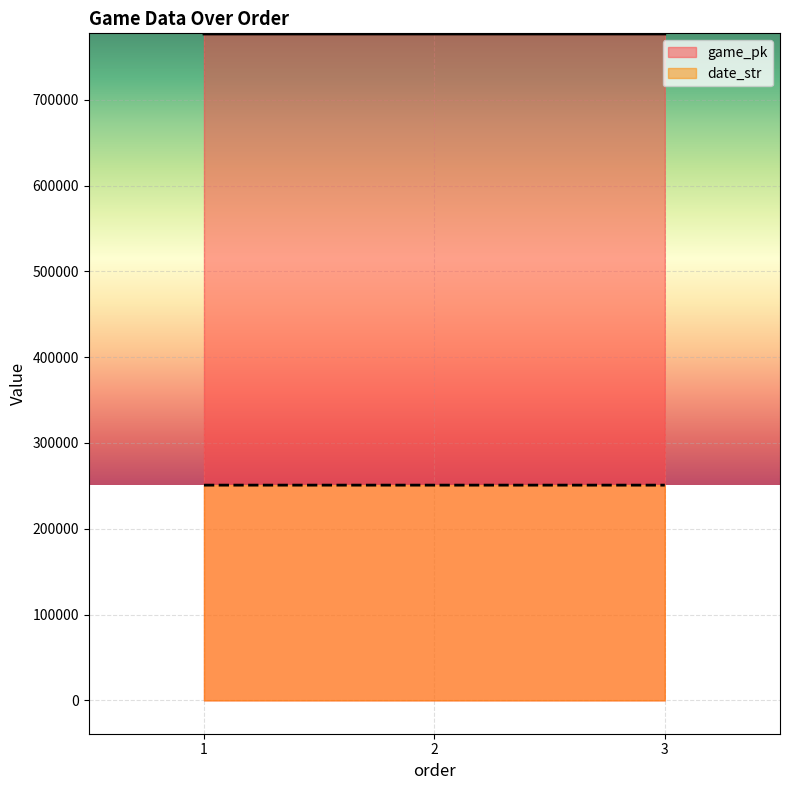

True or false: date_str has a value of 250829 at 1.

True